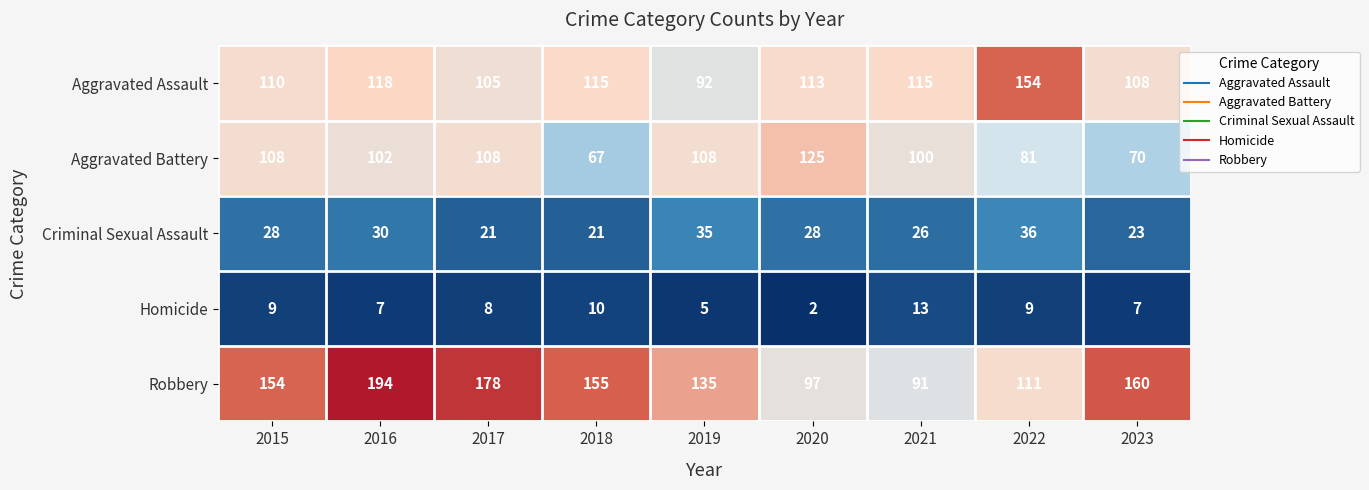

The value of Robbery at 2023 is 160. True or false?

True